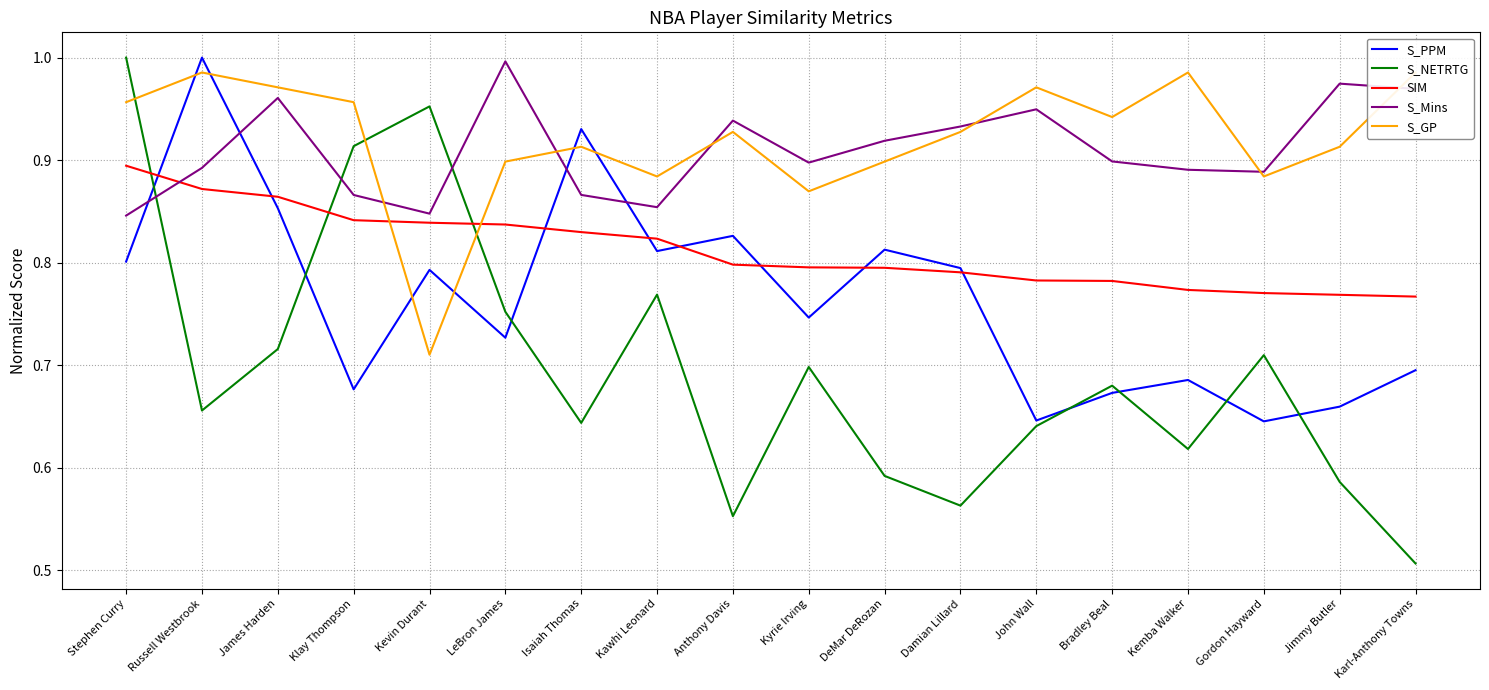

True or false: SIM has a value of 1.3 at Anthony Davis.

False